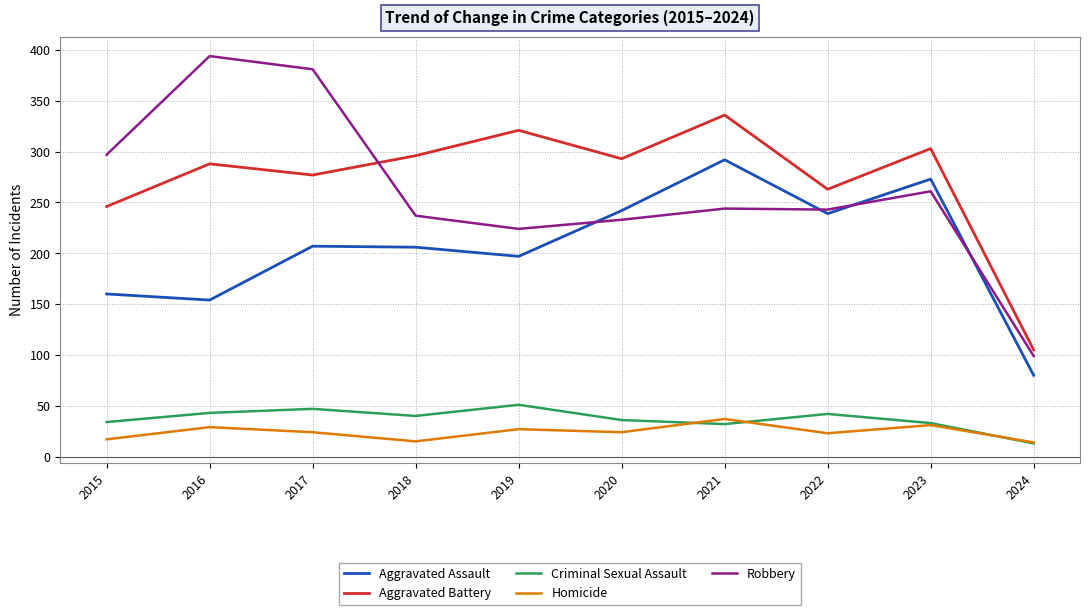

At which category does the chart reach its peak across all series?

2016